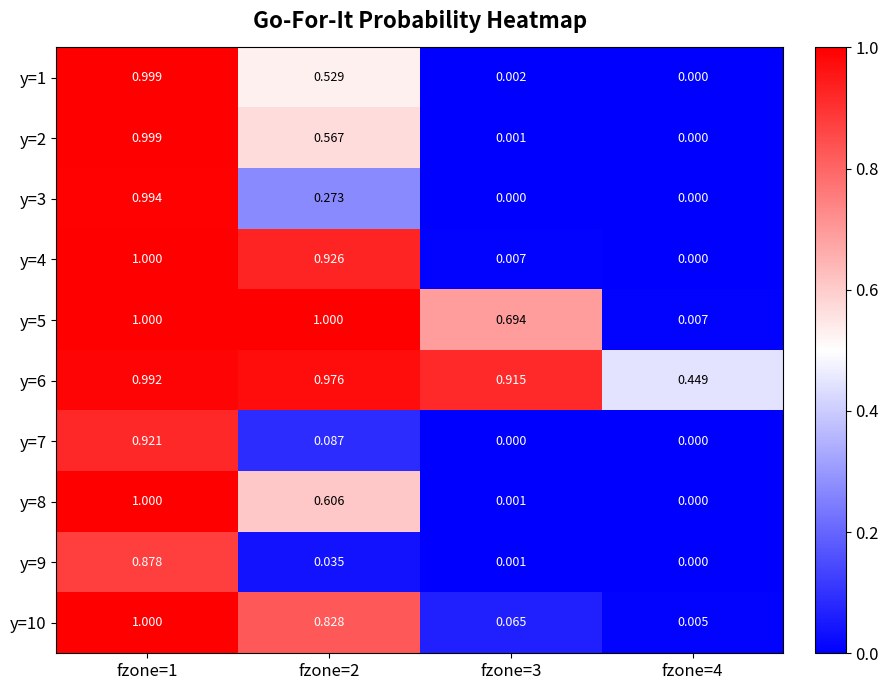

What is the total value across all series at fzone=2?

5.8